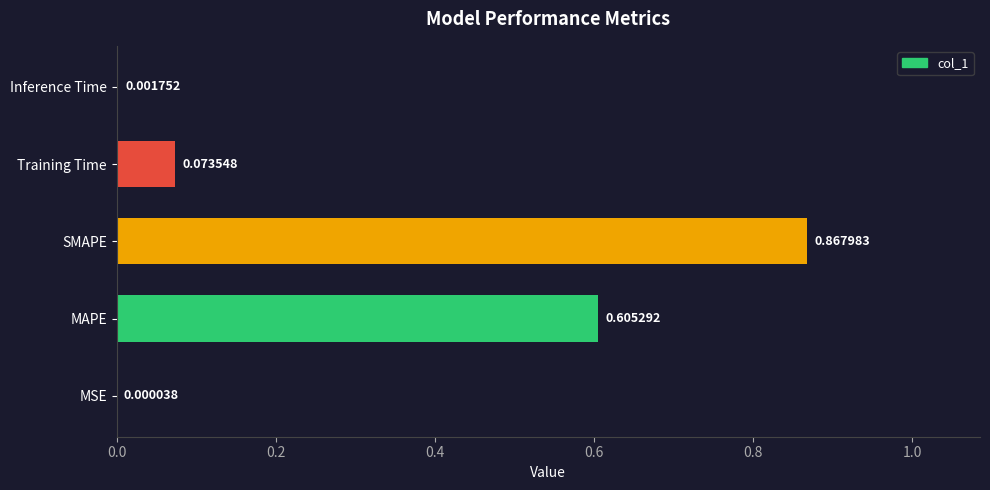

What is the sum of all values?

1.5